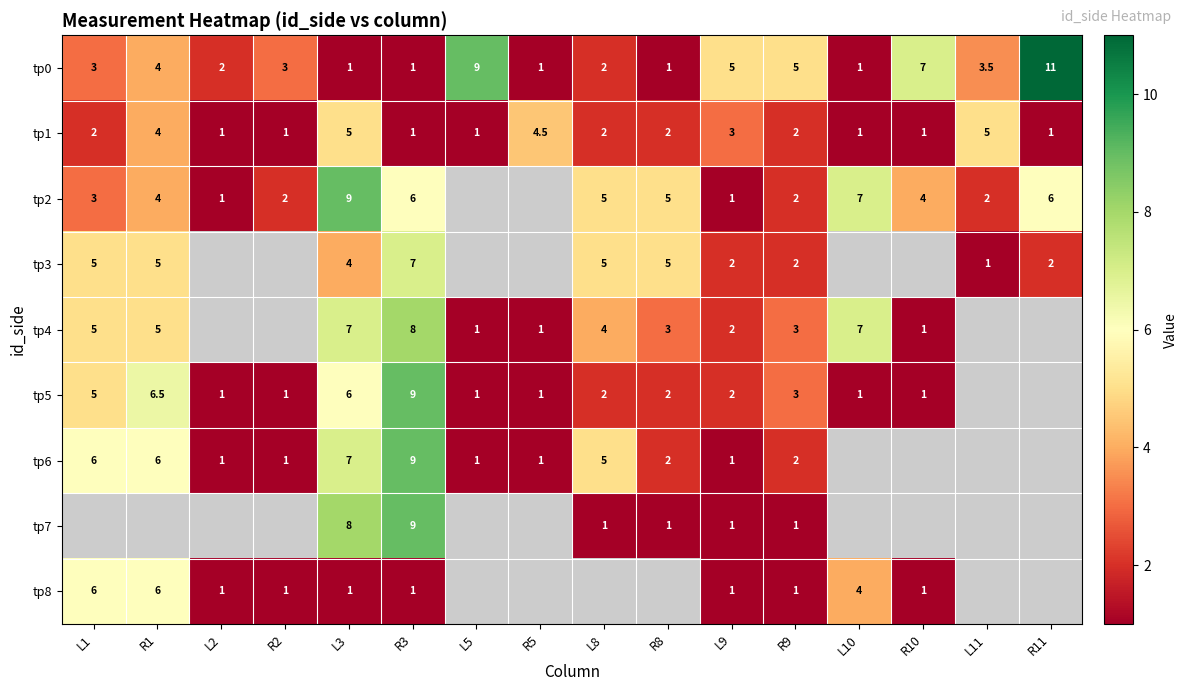

What is the sum of the tp2 values at L2 and R10?

5.0